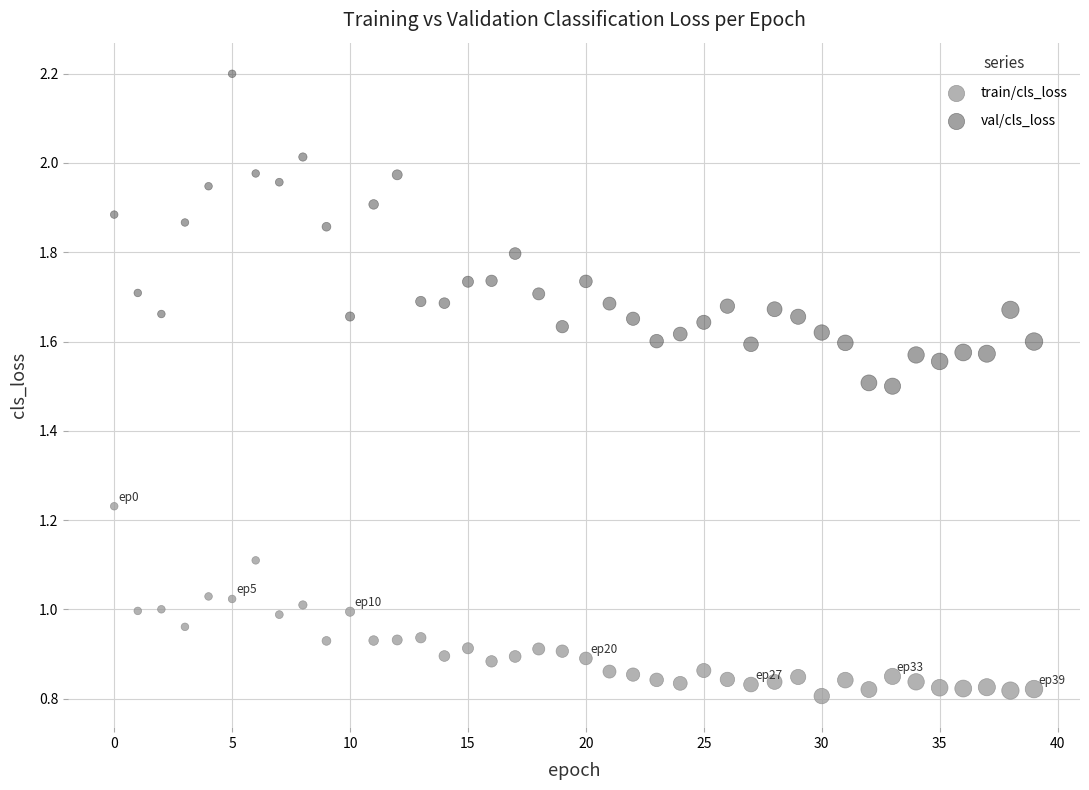

Across all data points, what is the range of Y values (max minus min)?

1.4